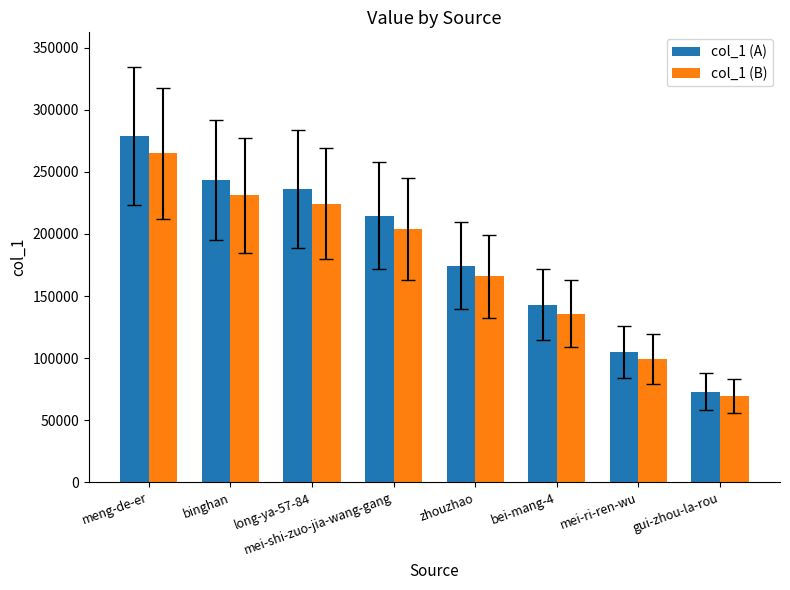

What is the difference between the maximum and minimum values in the col_1 (B) series?

195422.6